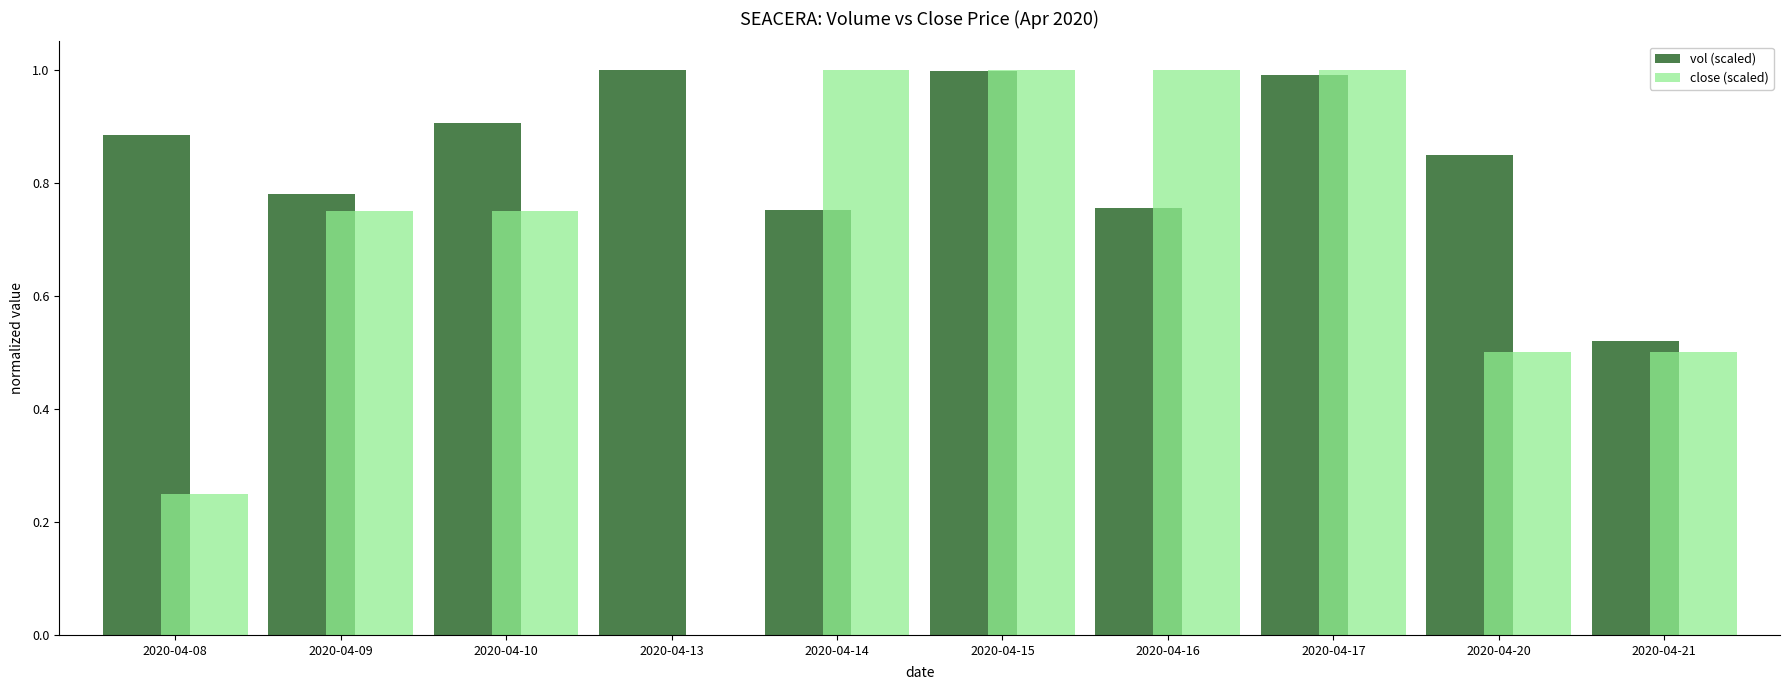

What is the highest value of the vol (scaled) series?

1.0